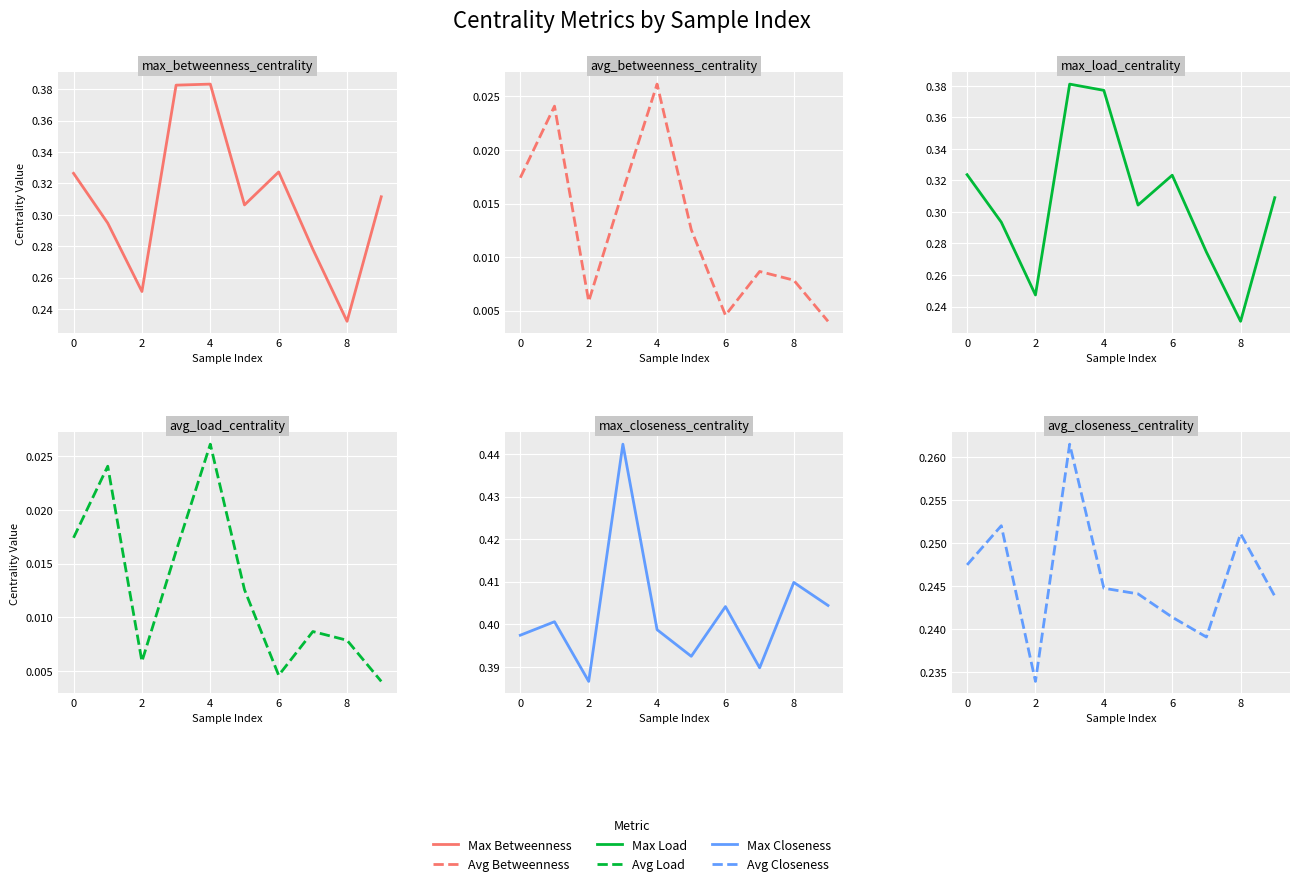

What is the difference between the maximum and minimum values in the max_load_centrality series?

0.2